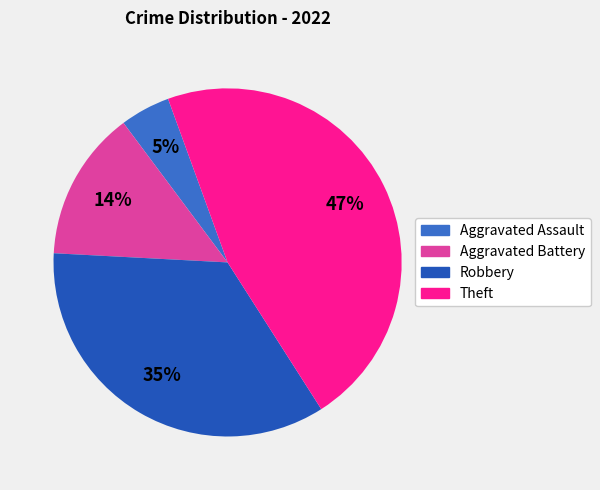

To the nearest percent, what is the combined percentage of Aggravated Battery and Robbery?

49%